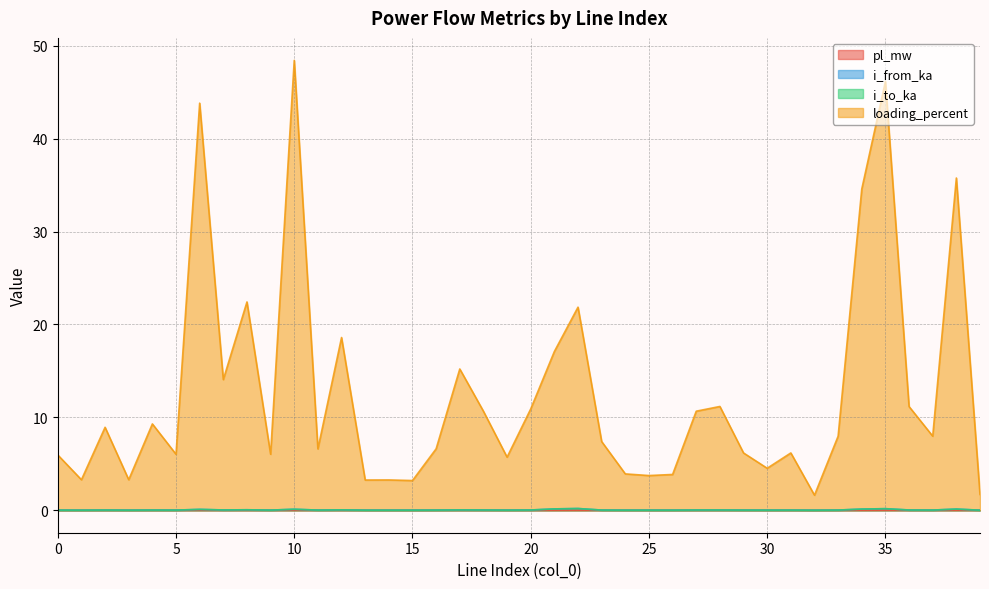

At which label is pl_mw closest to 0?

39